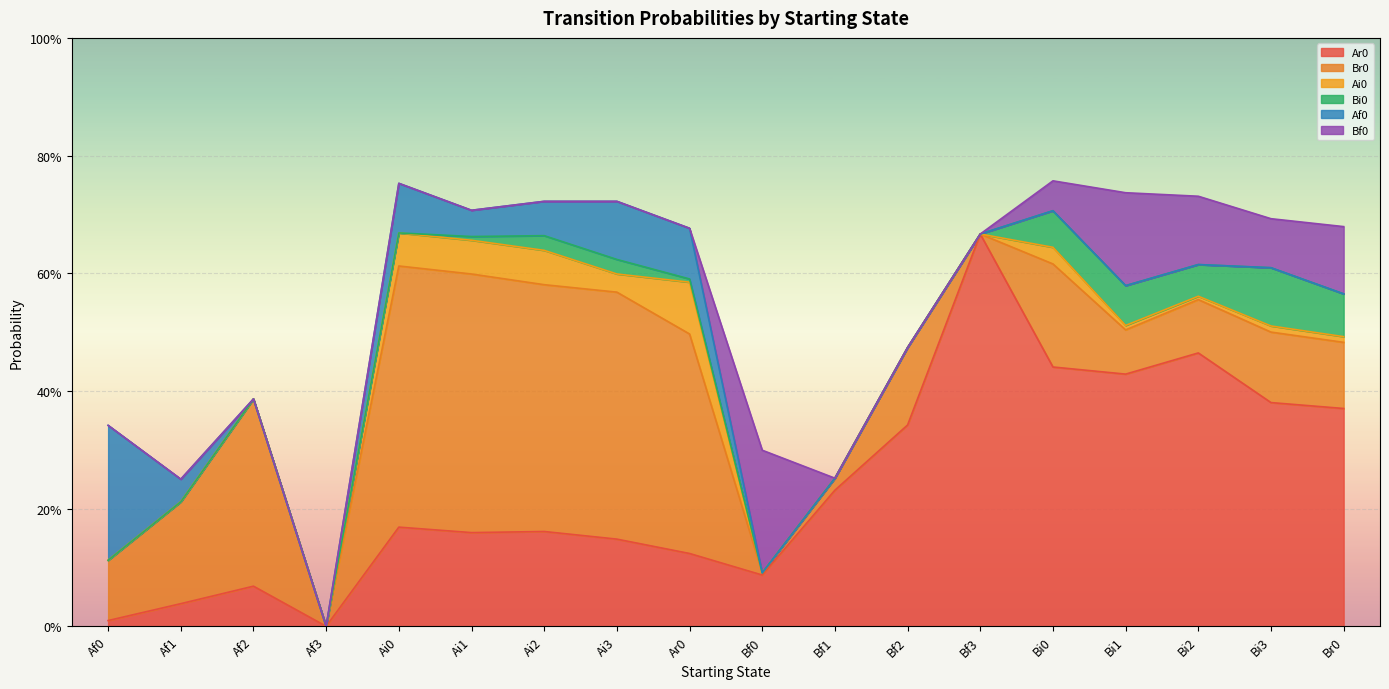

List the series in order of their peak value, lowest first.

Ai0, Bi0, Bf0, Af0, Br0, Ar0